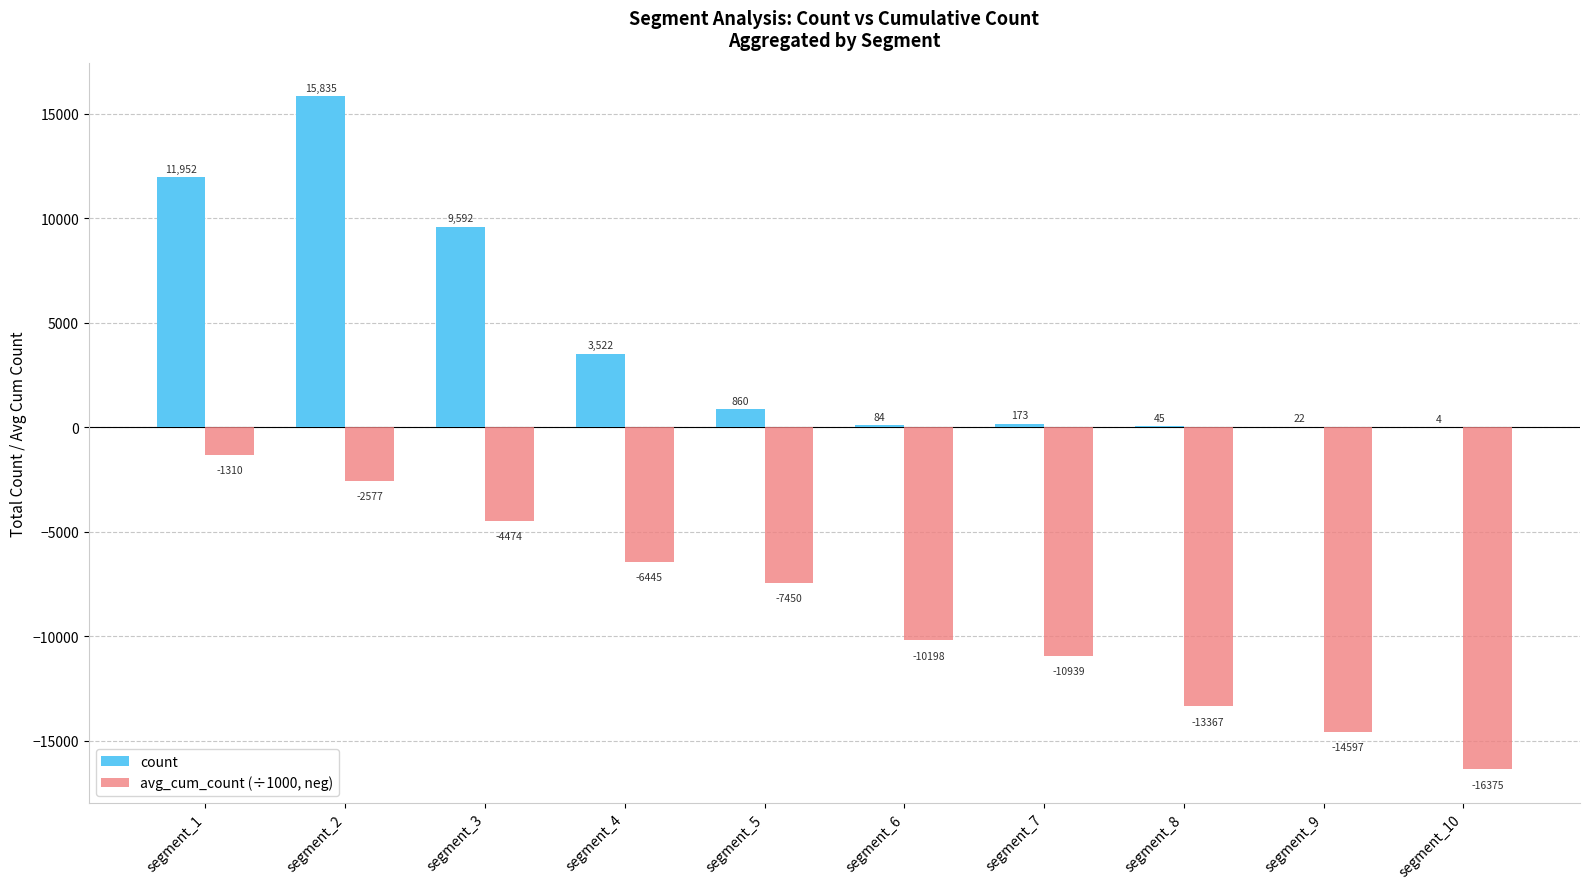

Which label corresponds to the largest value in the chart?

segment_2